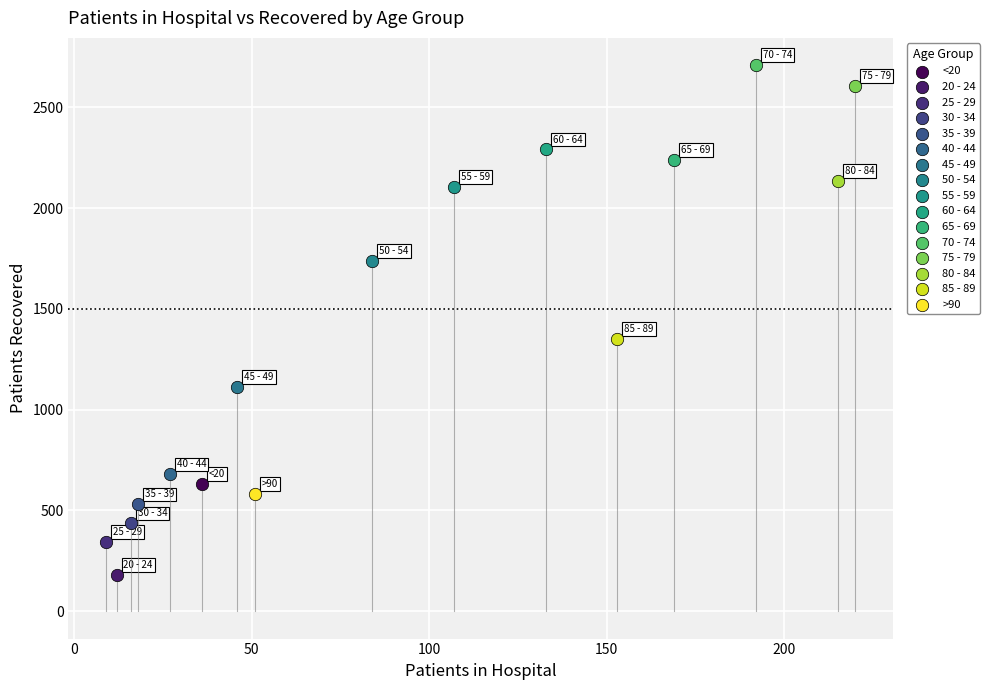

Which series contains the lowest Y value?

20 - 24